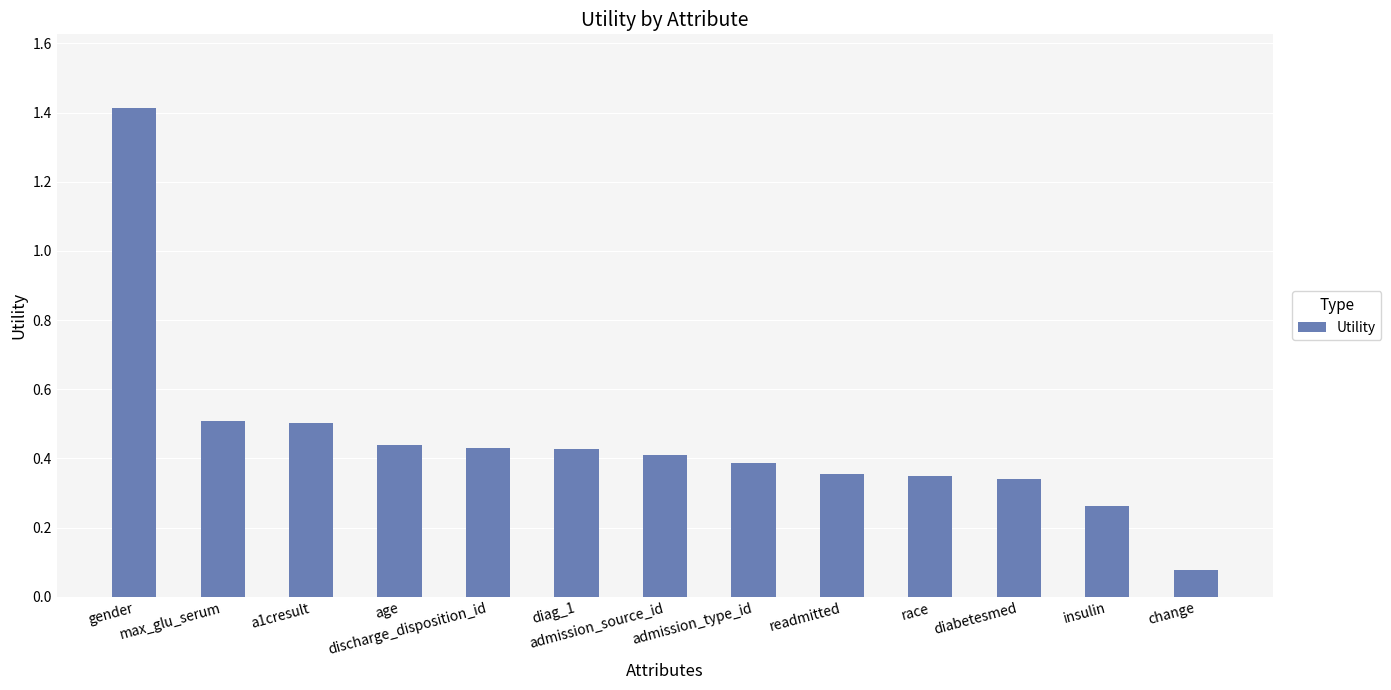

What is the difference between the maximum and second lowest values?

1.2